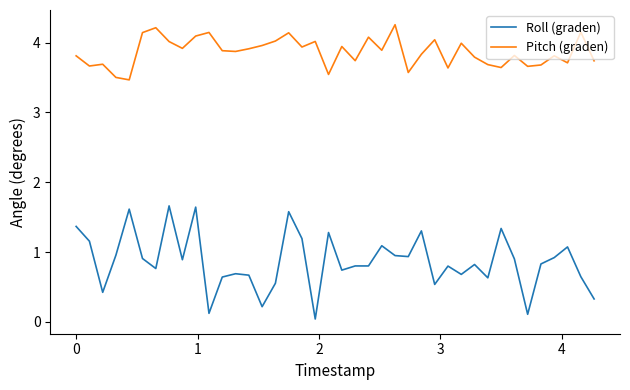

Rank the series by their average value, from lowest to highest.

Roll (graden), Pitch (graden)